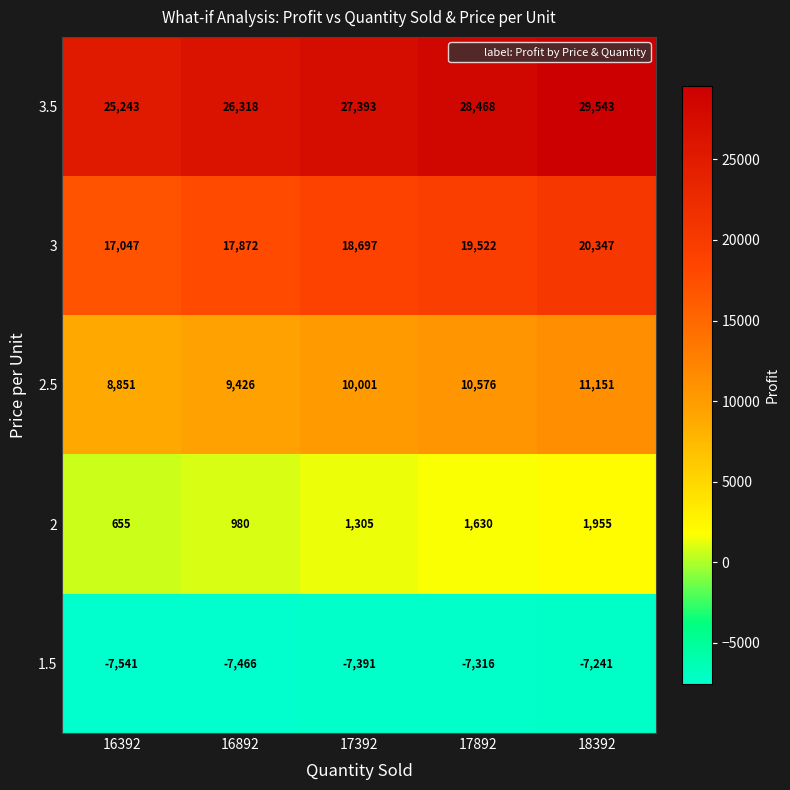

Which category has the lowest value across all series?

16392